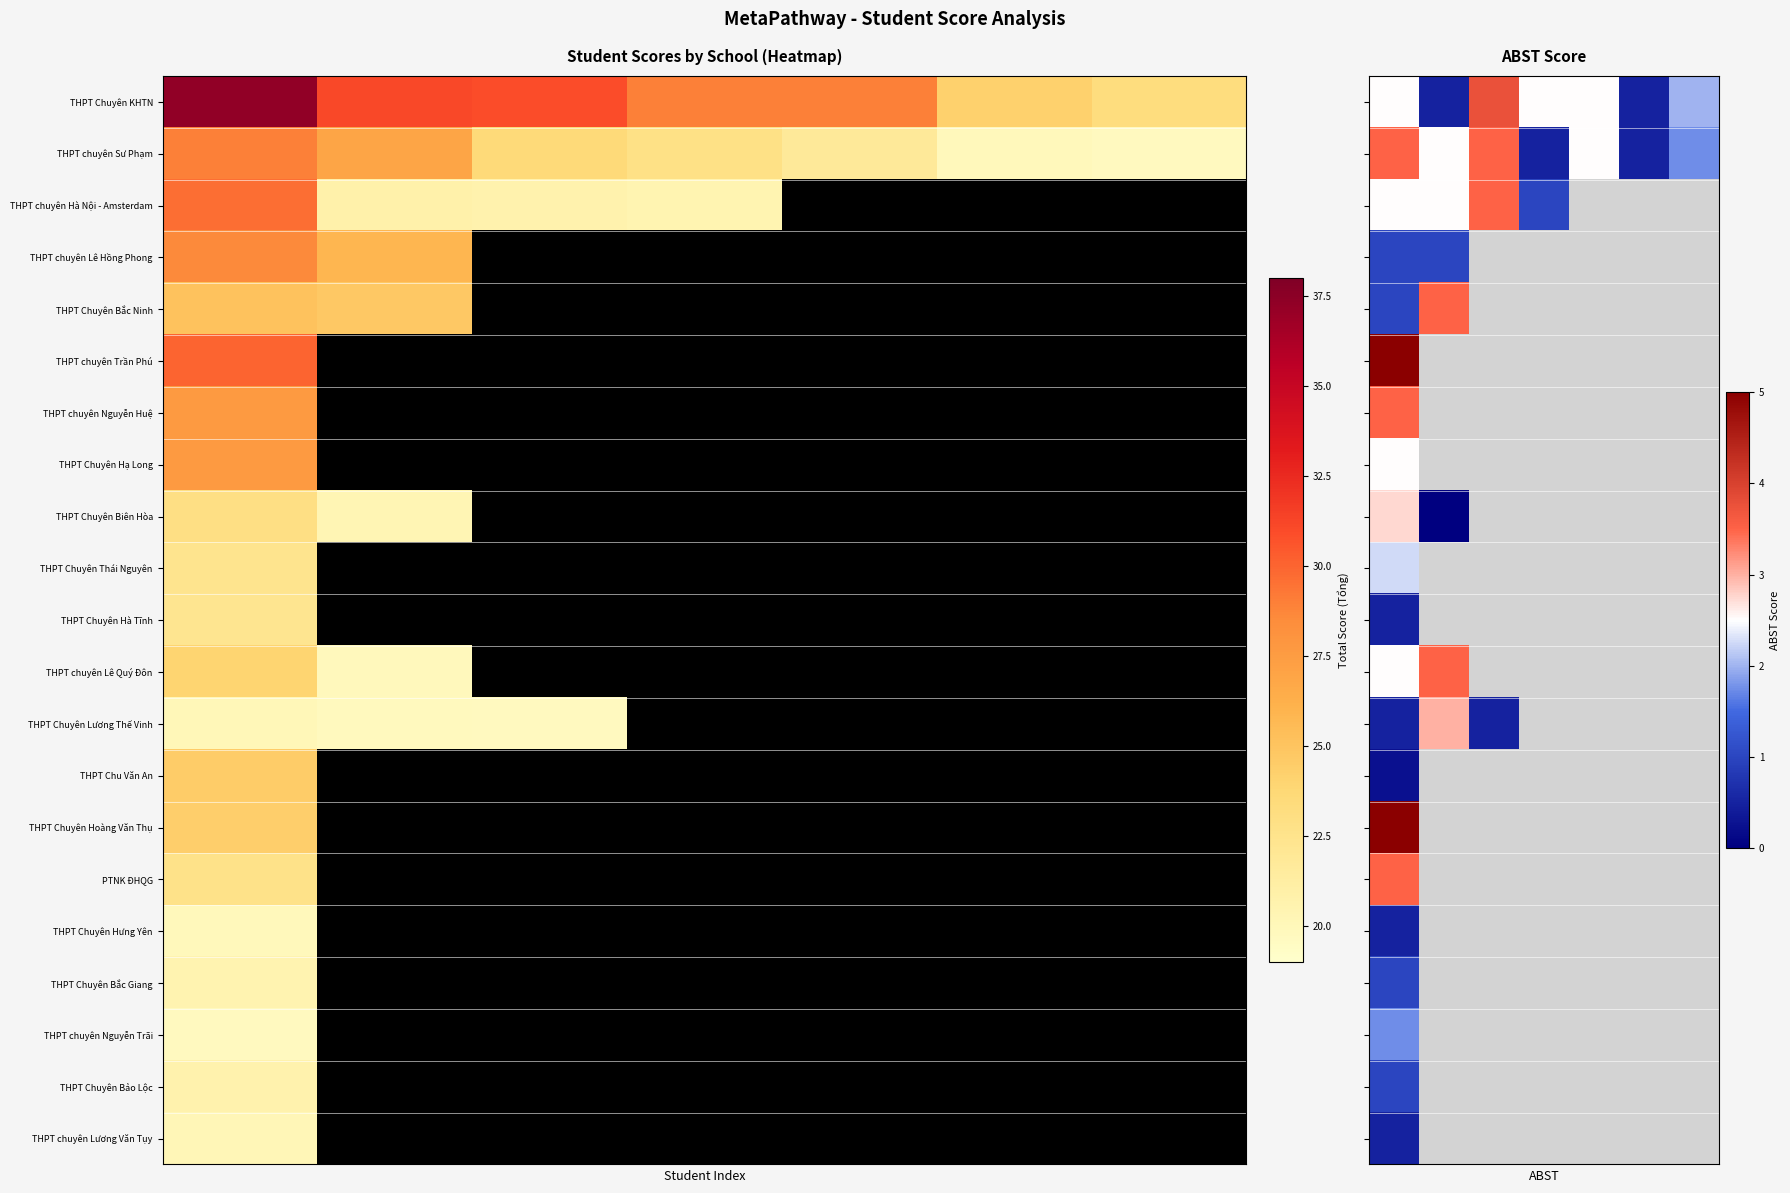

At how many categories does at least one series exceed 1?

6